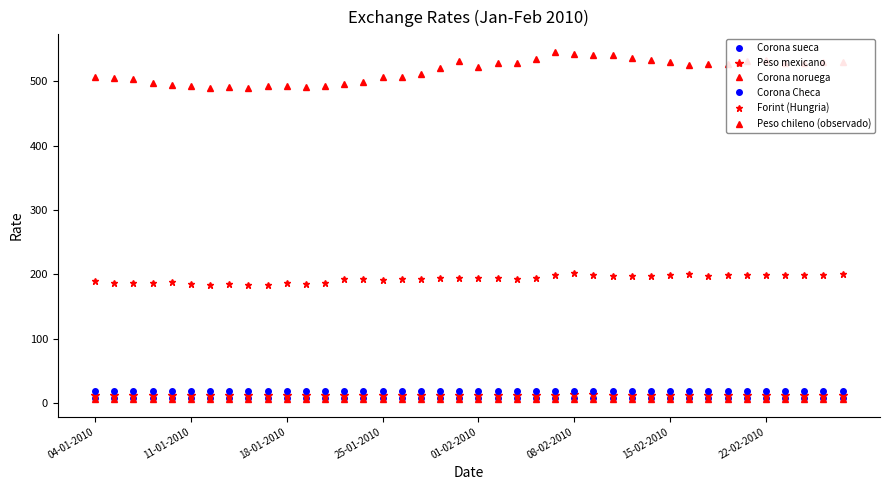

At how many categories does at least one series exceed 10?

40